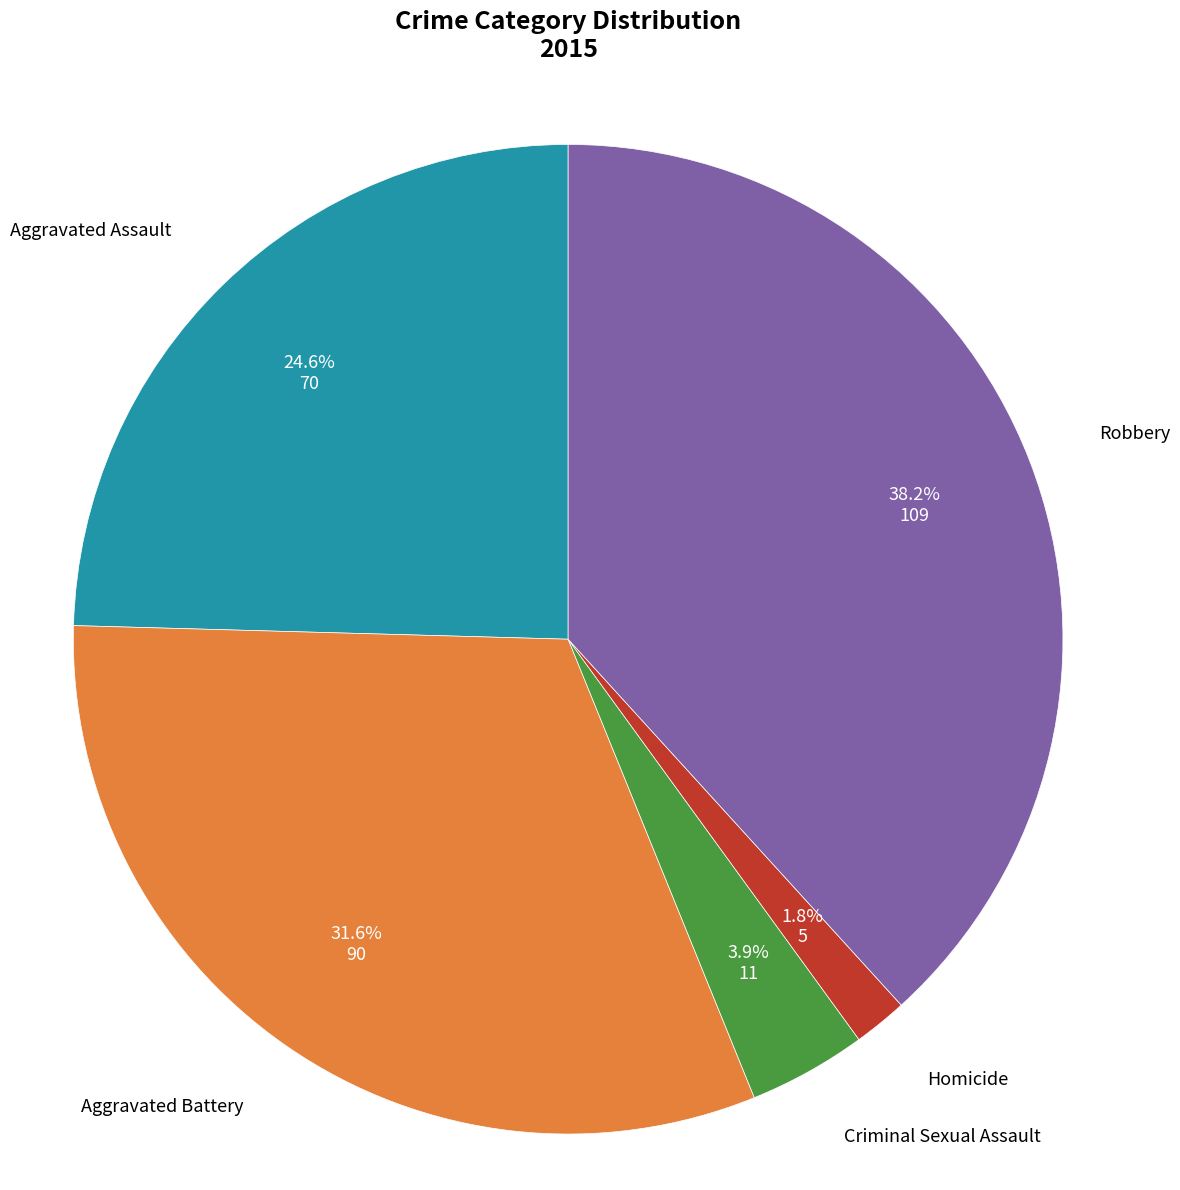

Does any single category account for the majority?

No